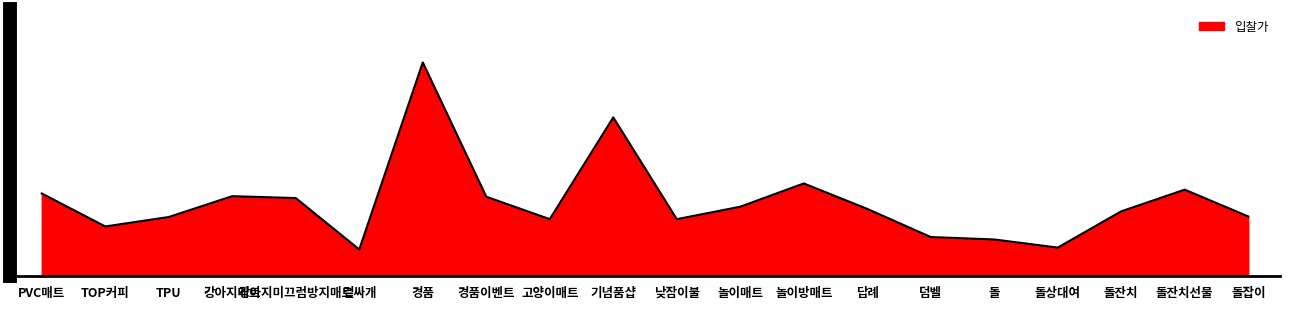

Is it true that the value at 돌잡이 is 2210?

True